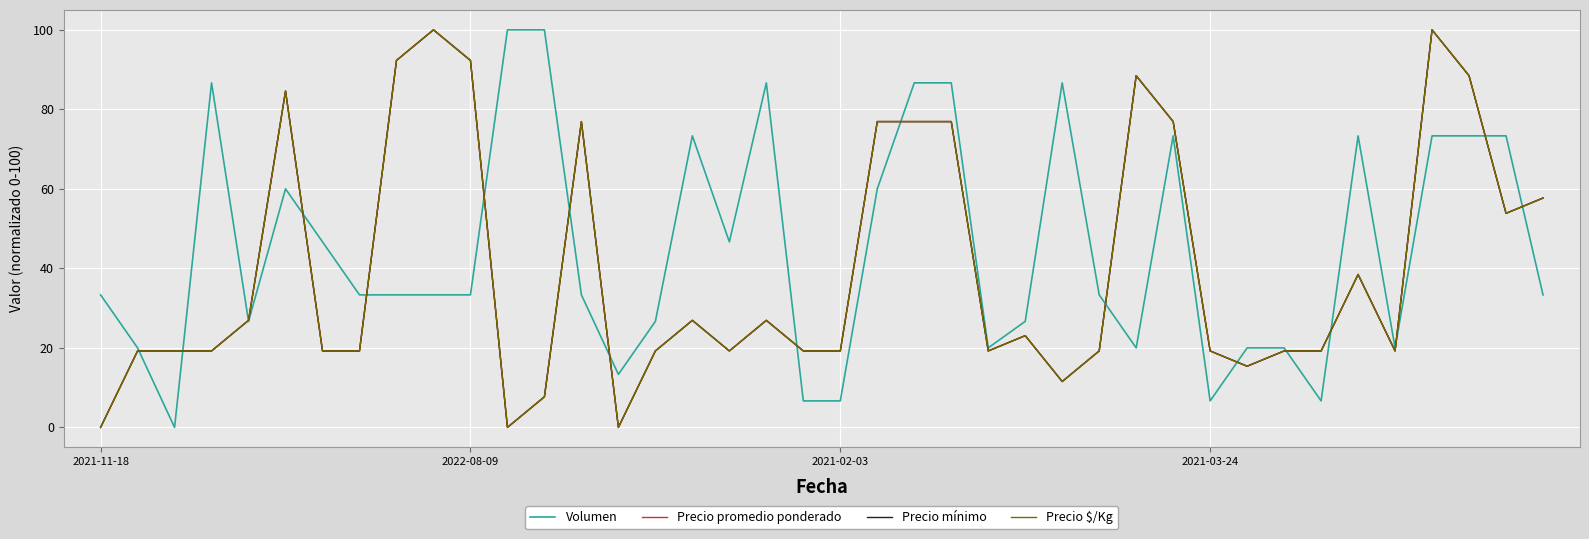

True or false: Precio $/Kg has more than 2 points higher than both neighbors.

True